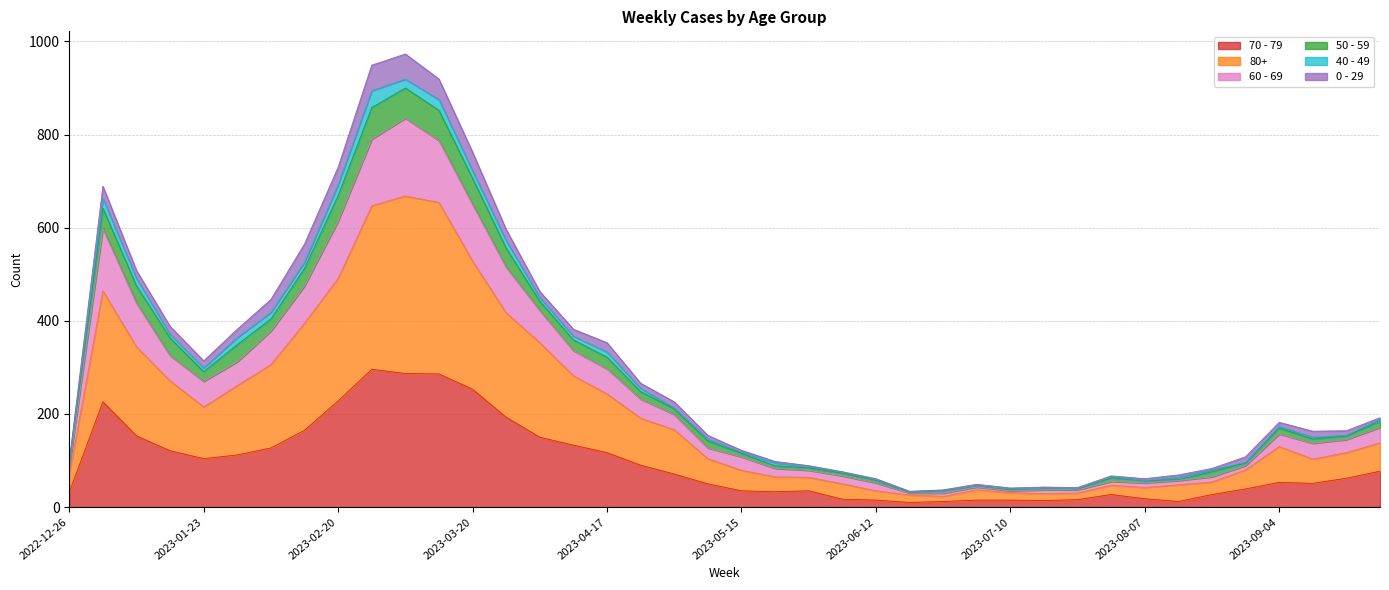

Does the chart have visible grid lines?

Yes